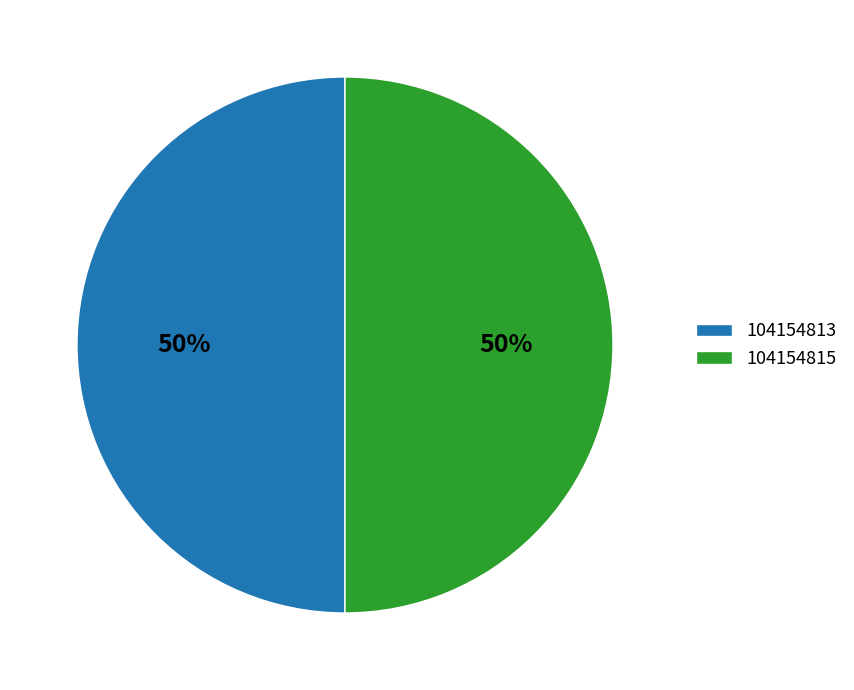

How many segments does this pie chart have?

2